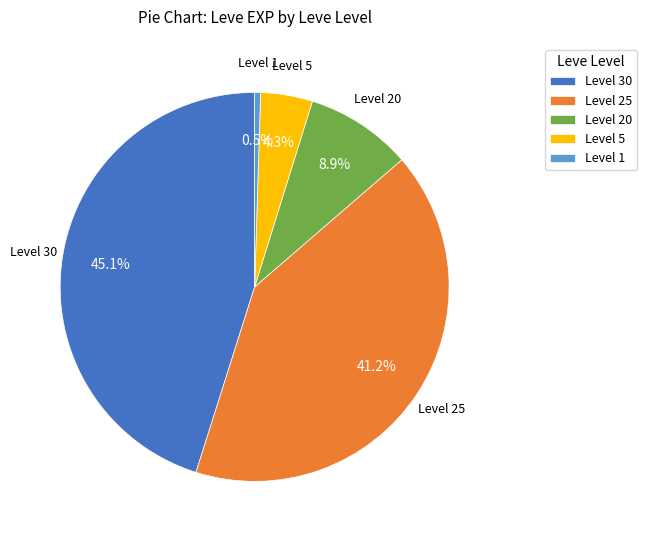

Is there a majority slice in this chart?

No